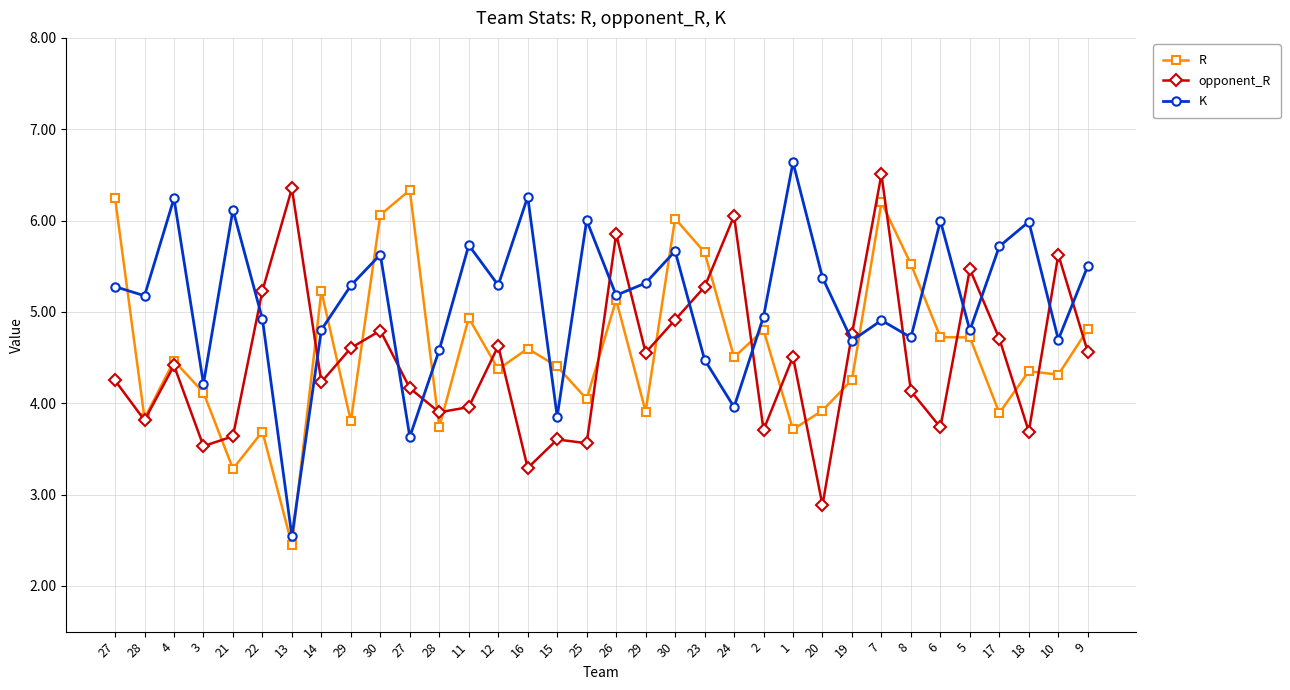

What is the label of the 20th point from the right?

16